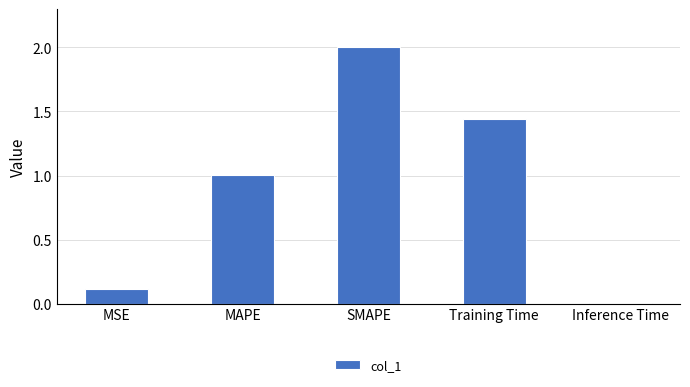

What is the difference between the maximum and minimum values?

2.0